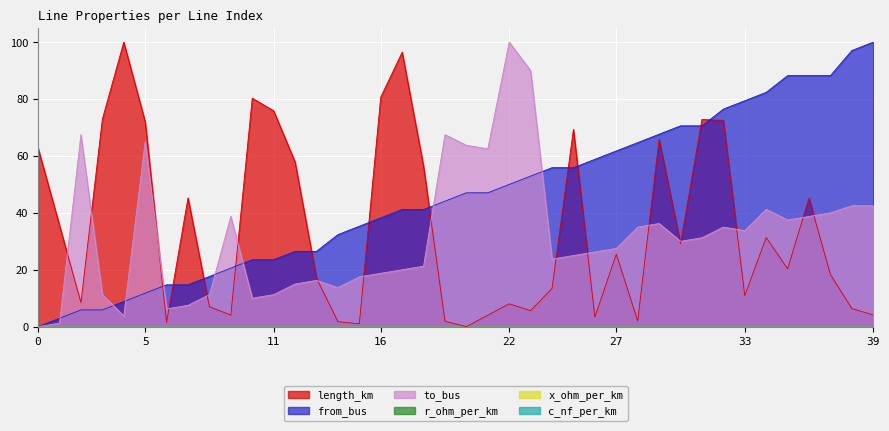

Between which two adjacent categories do from_bus and to_bus first intersect?

1 and 2